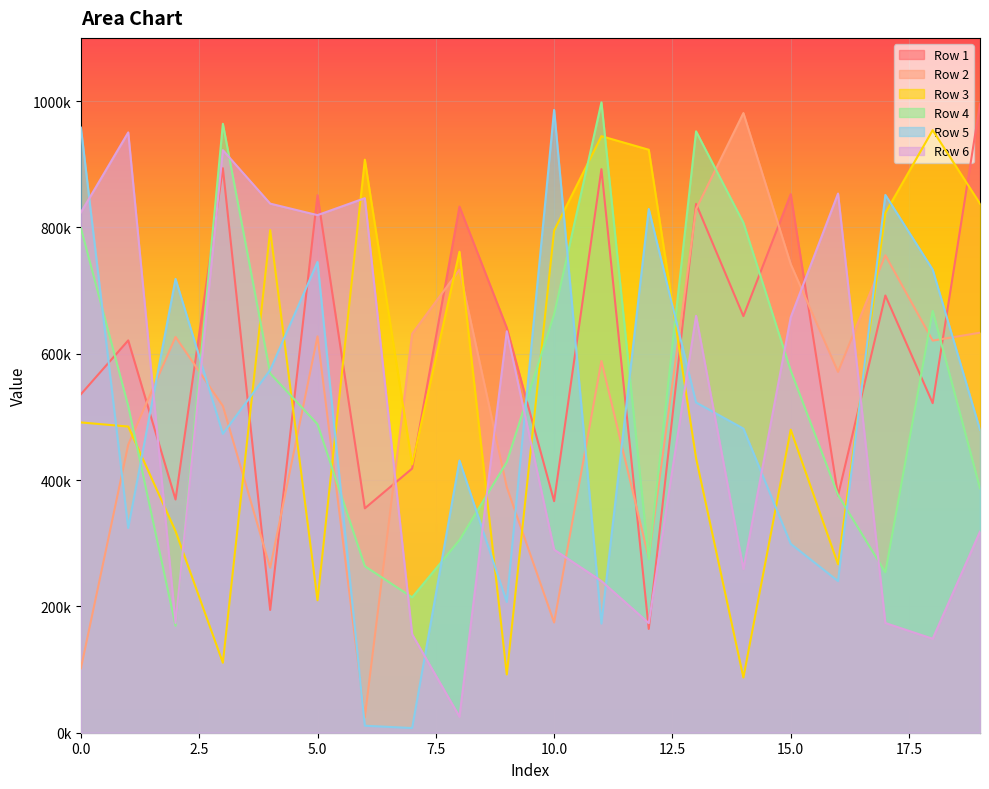

At which label does Row 2 reach its peak?

14